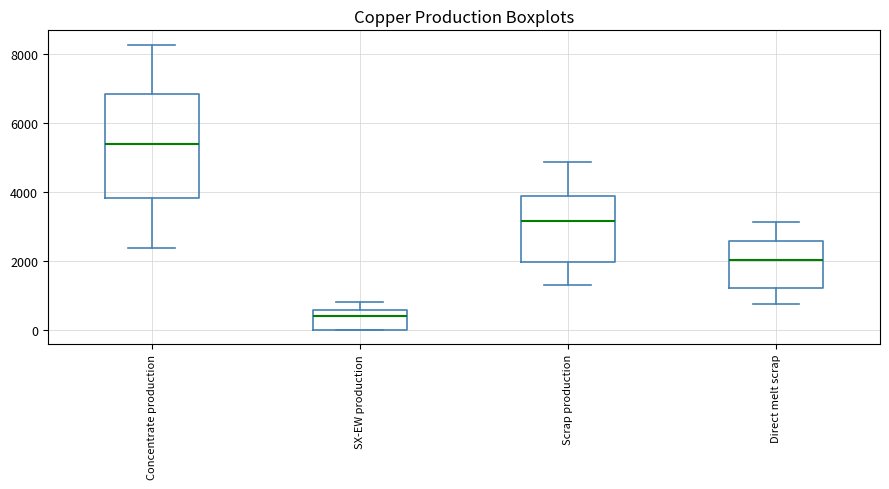

Comparing the boxes themselves (not the whiskers), which one is the tallest?

Concentrate production